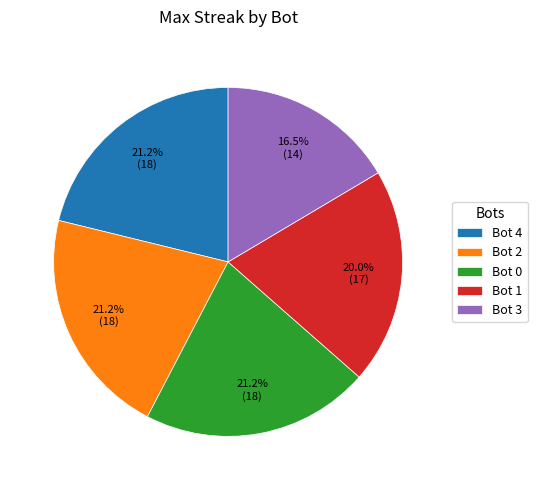

Does Bot 0 represent more than half of the total?

No